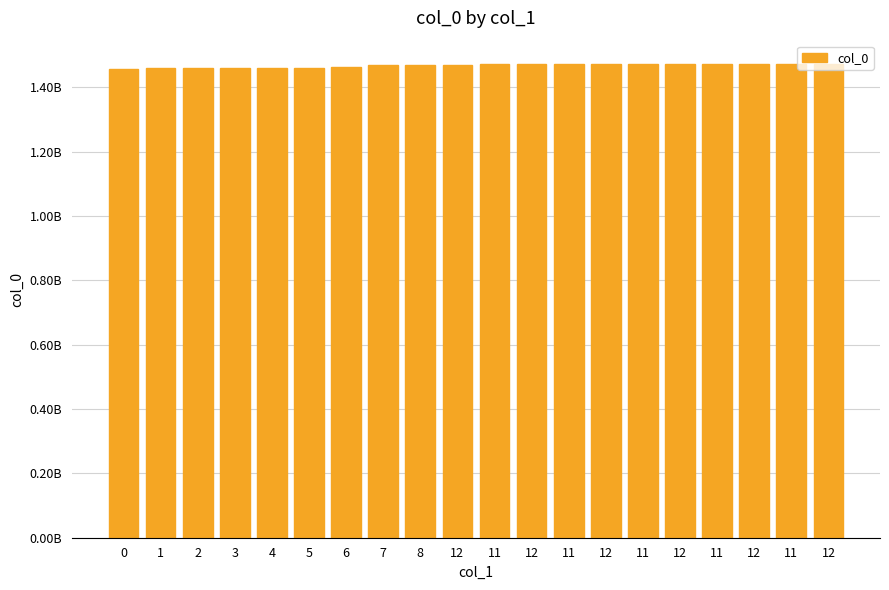

What is the value of the 1st bar from the left?

1456872674